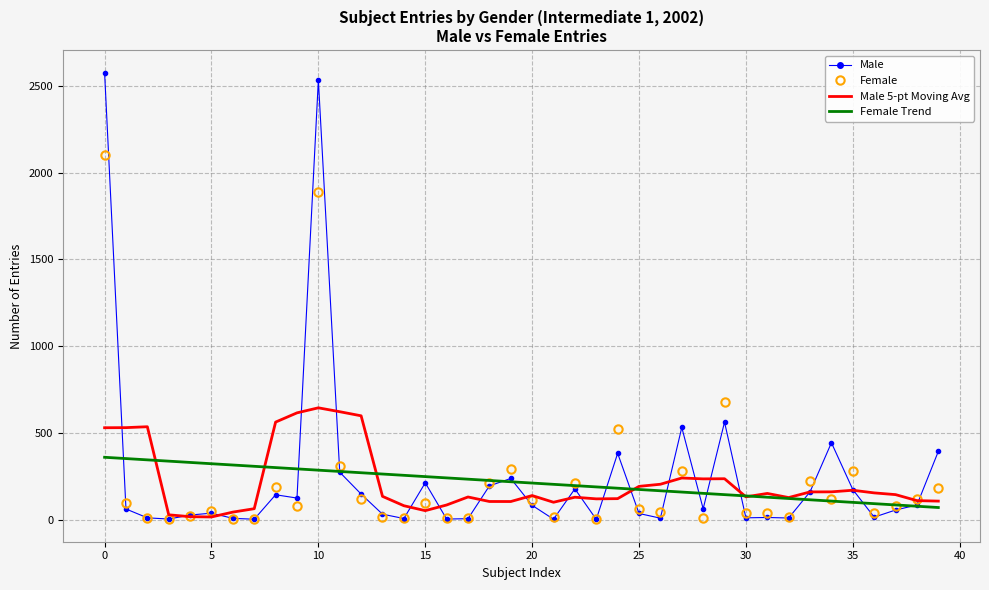

Which series has the largest range (max minus min)?

Male